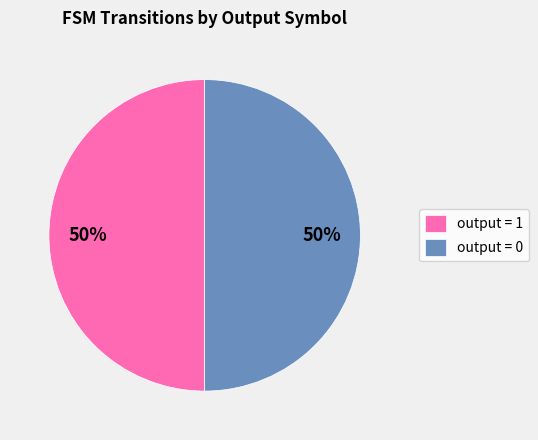

Combined, do output = 0 and output = 1 account for over 50%?

Yes